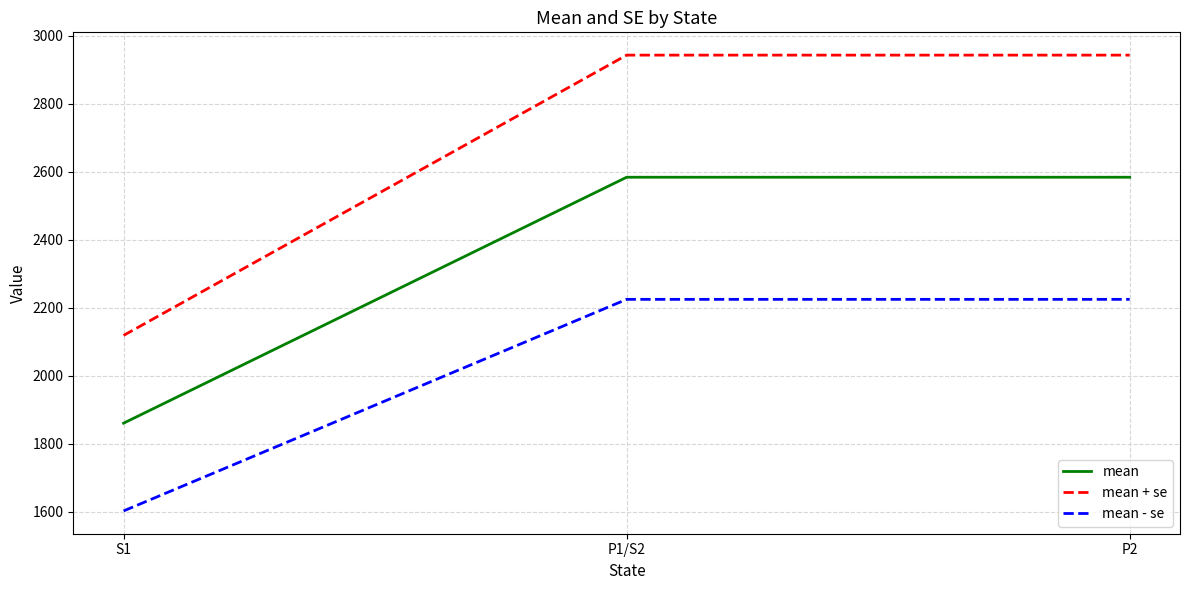

Which category has the lowest value in the mean + se series?

S1